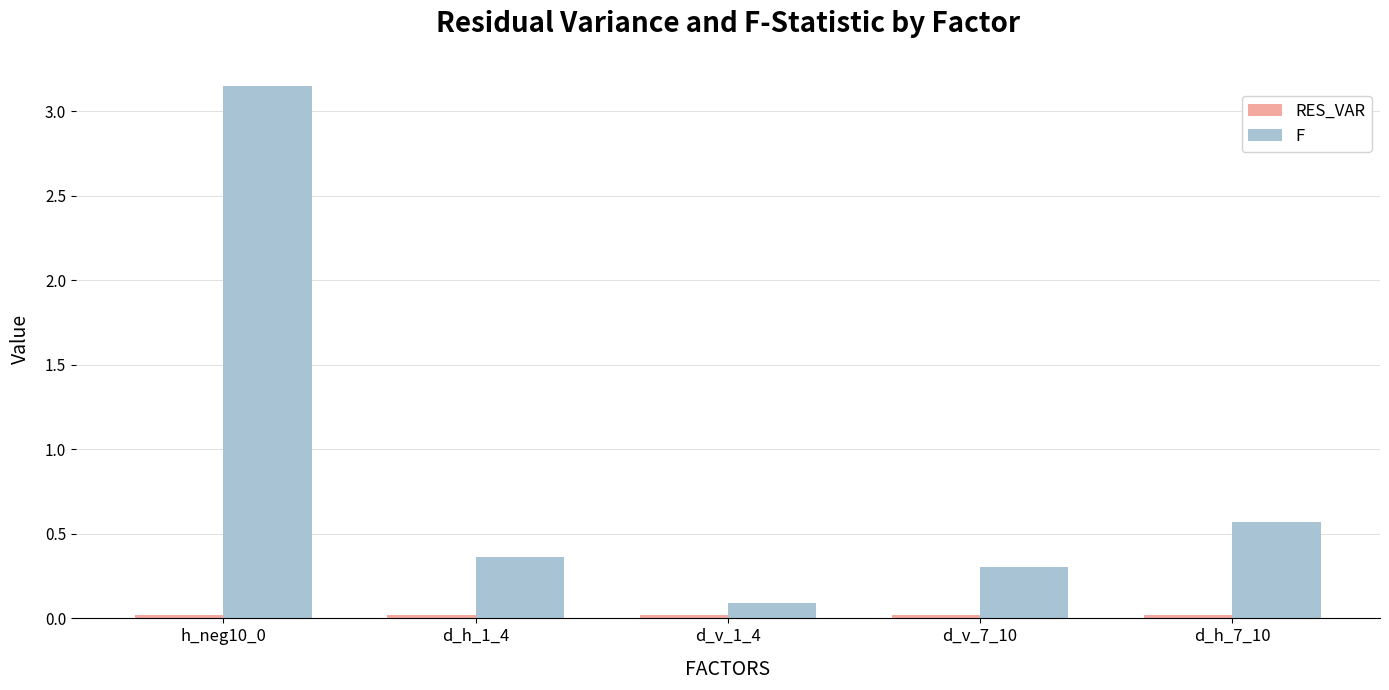

The value of F at d_h_1_4 is 0.1. True or false?

False